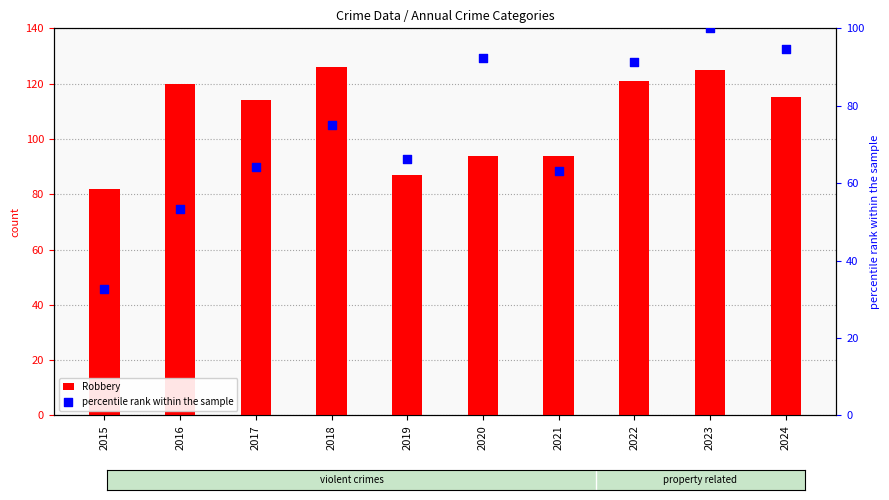

Which series contains the lowest Y value?

Homicide